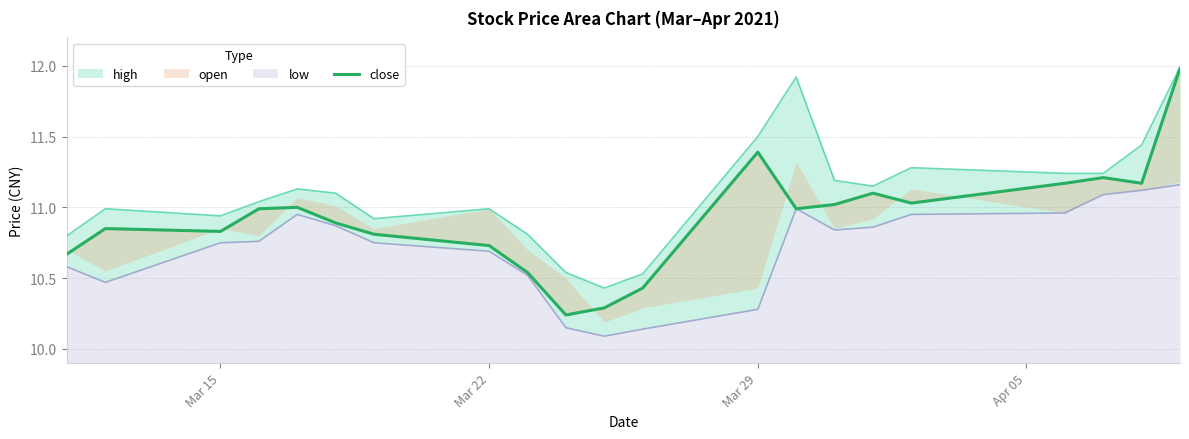

Is it true that the value at Mar 22 is 16.0?

False